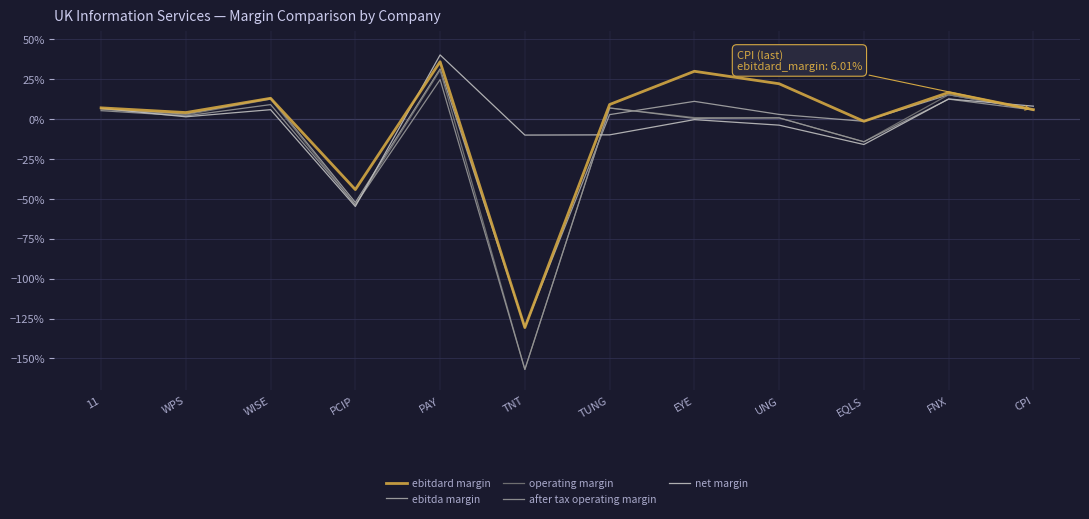

Is this an area chart (filled region under the line)?

No